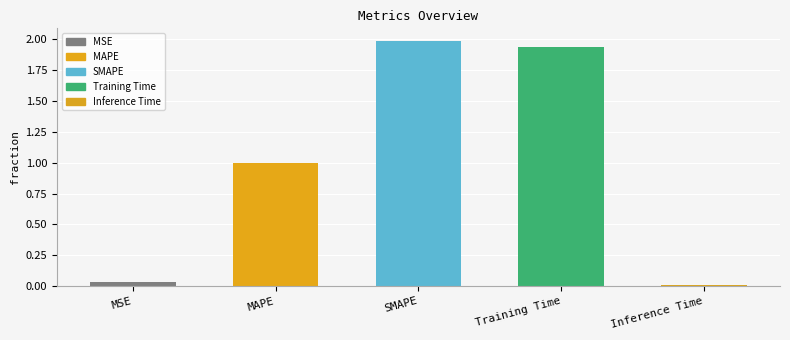

Approximately how many times larger is the value at SMAPE compared to Training Time?

1.0